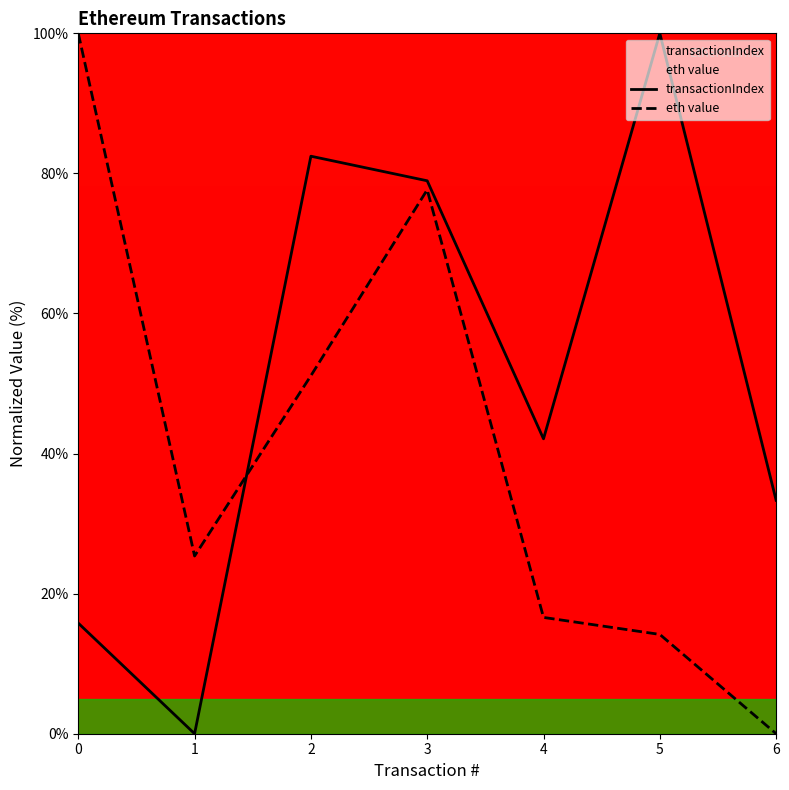

What is the total value across all series at 6?

33.3